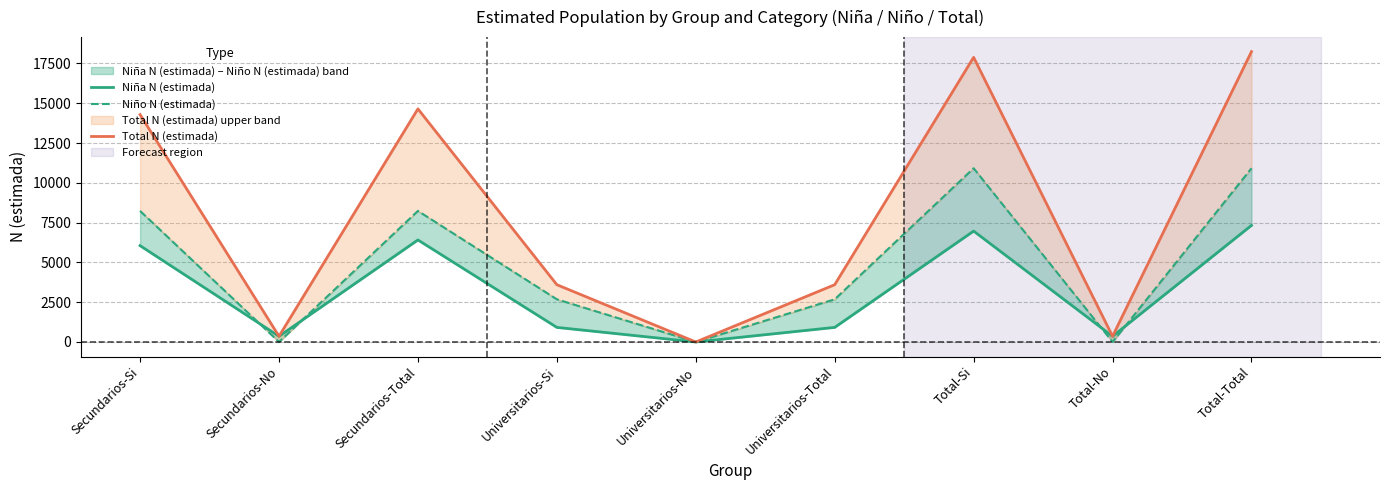

Rank the series by their maximum value, from highest to lowest.

Total N (estimada), Niño N (estimada), Niña N (estimada)